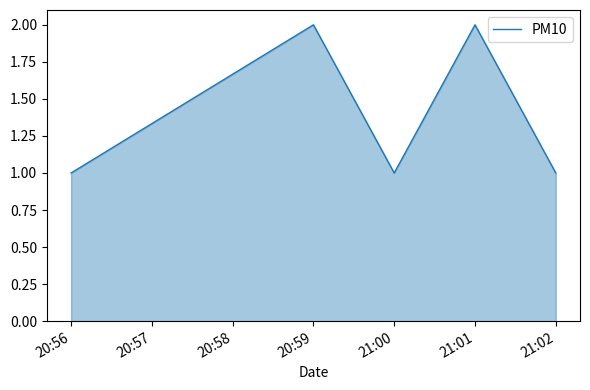

What is the greatest value displayed?

2